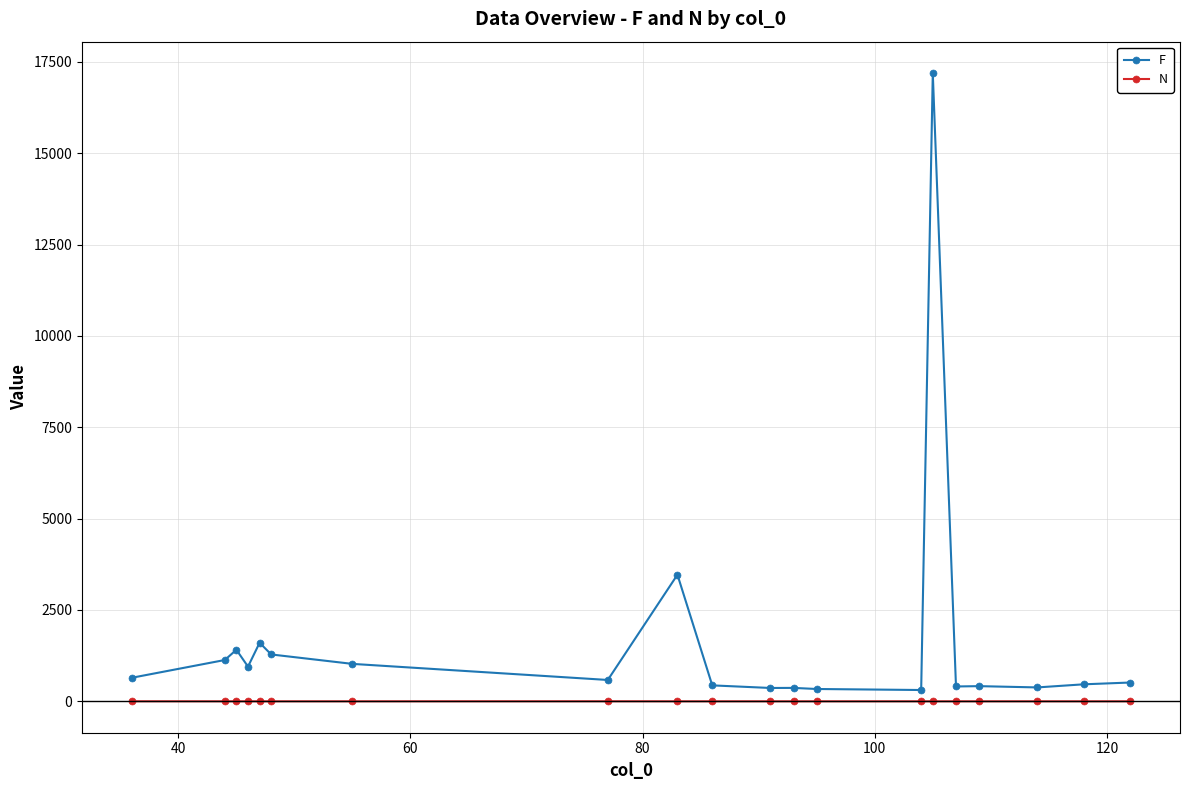

Rank the series by their maximum value, from lowest to highest.

N, F